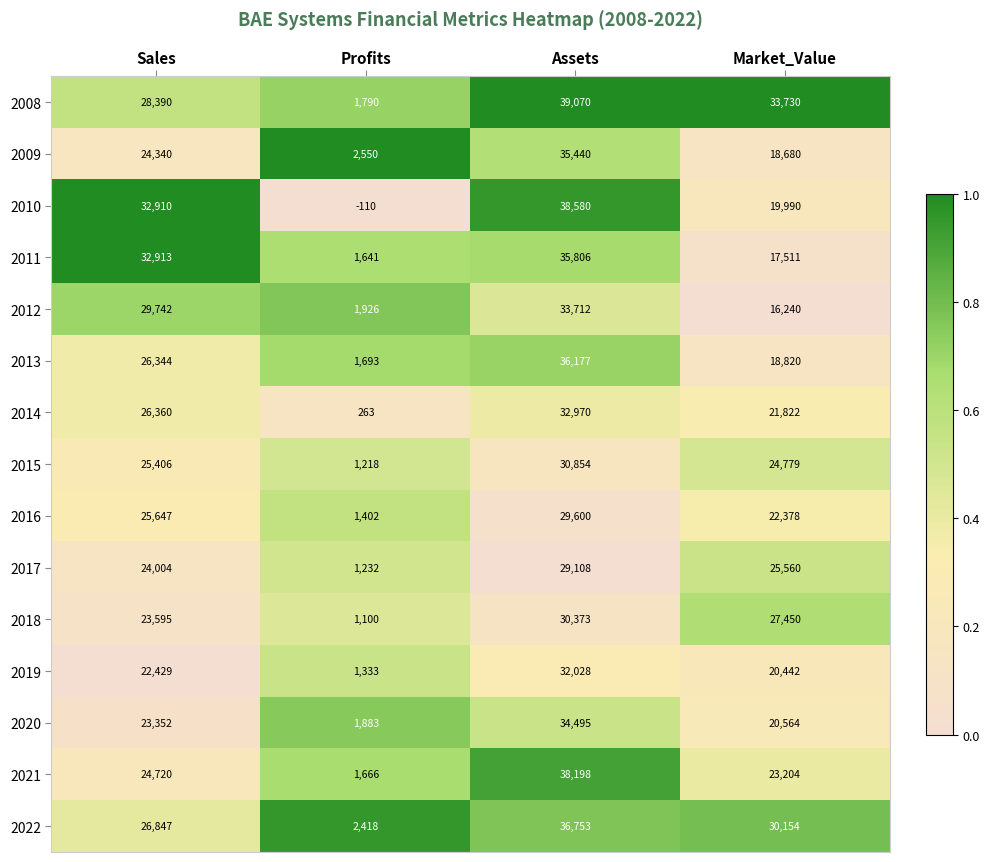

Between Assets and Market_Value, which series saw the biggest shift?

2010